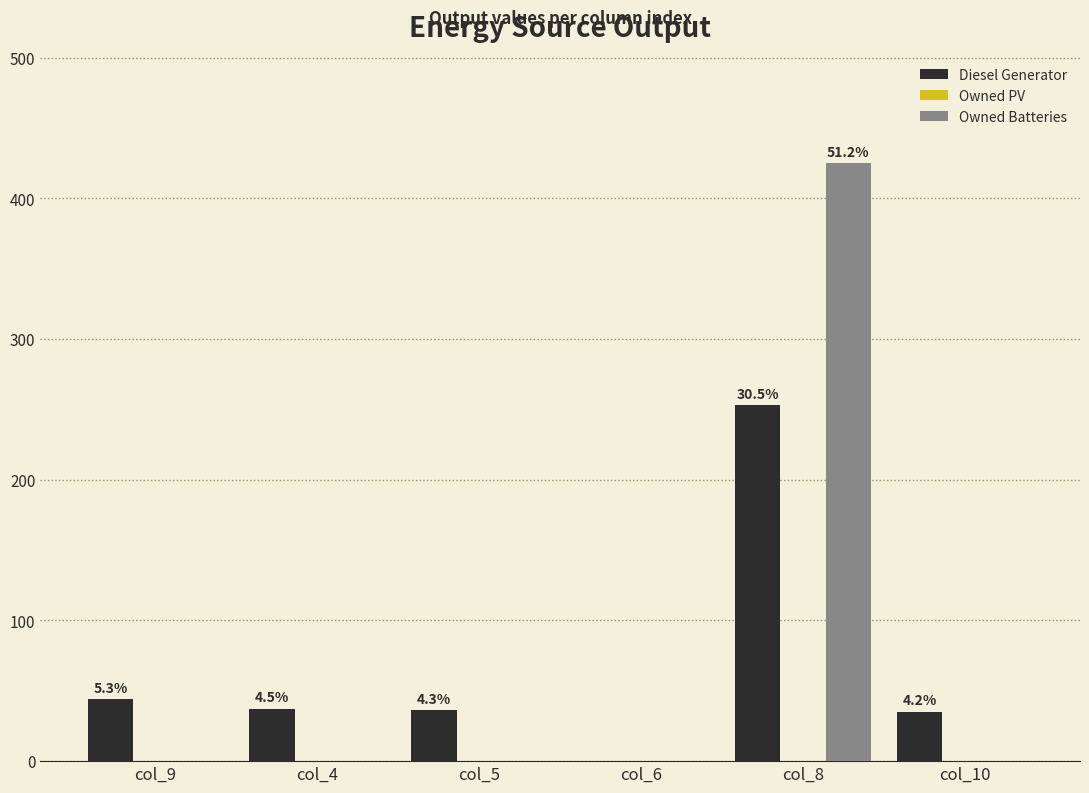

Are the bars grouped side by side (vs. stacked)?

Yes